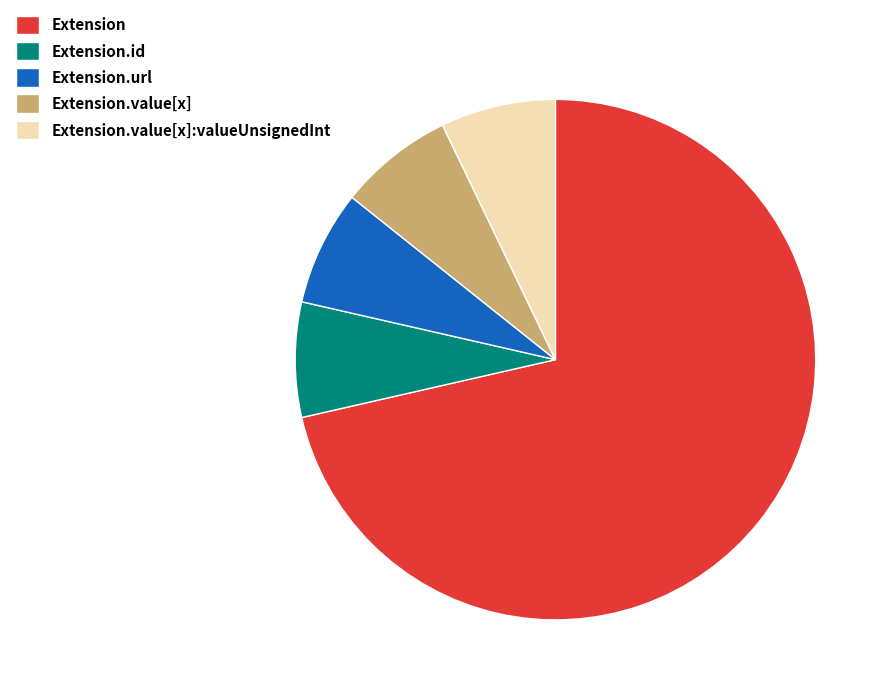

Do Extension.value[x] and Extension.value[x]:valueUnsignedInt together represent more than half of the pie?

No